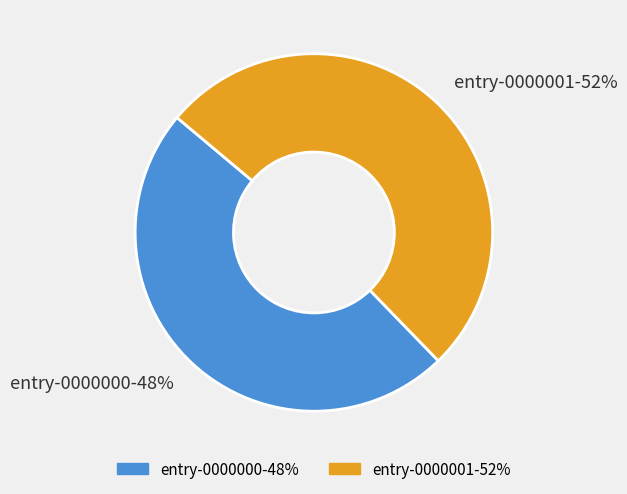

Do entry-0000001-52% and entry-0000000-48% together represent more than half of the pie?

Yes